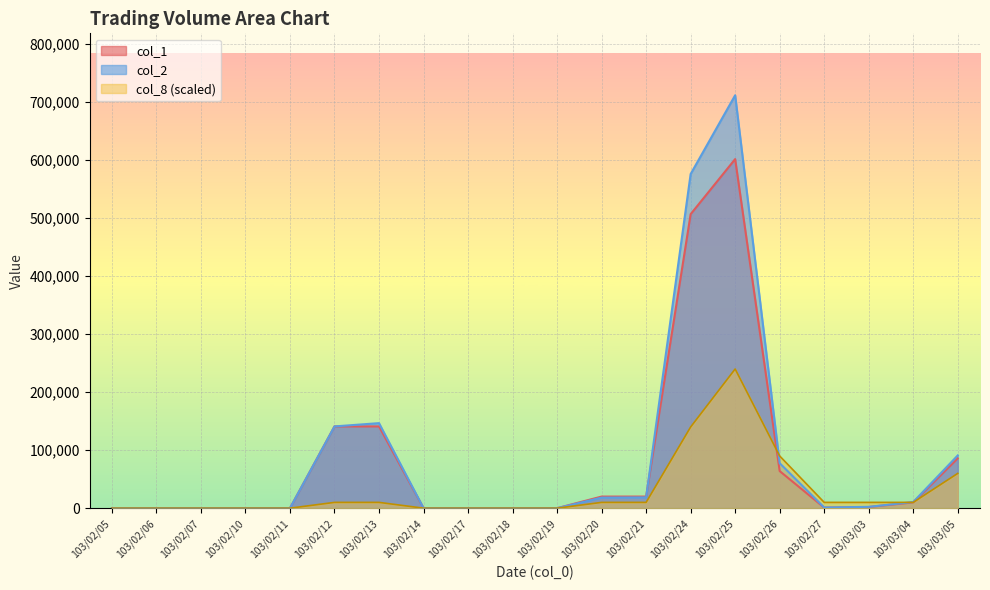

What is the approximate value of col_8 at 103/03/05, to the nearest 50?

60000